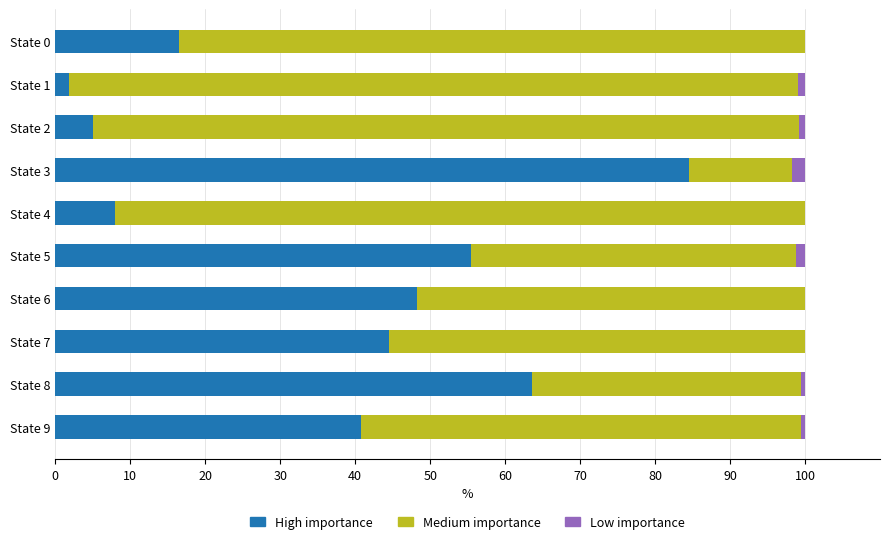

How many values in the High importance series exceed 44?

5